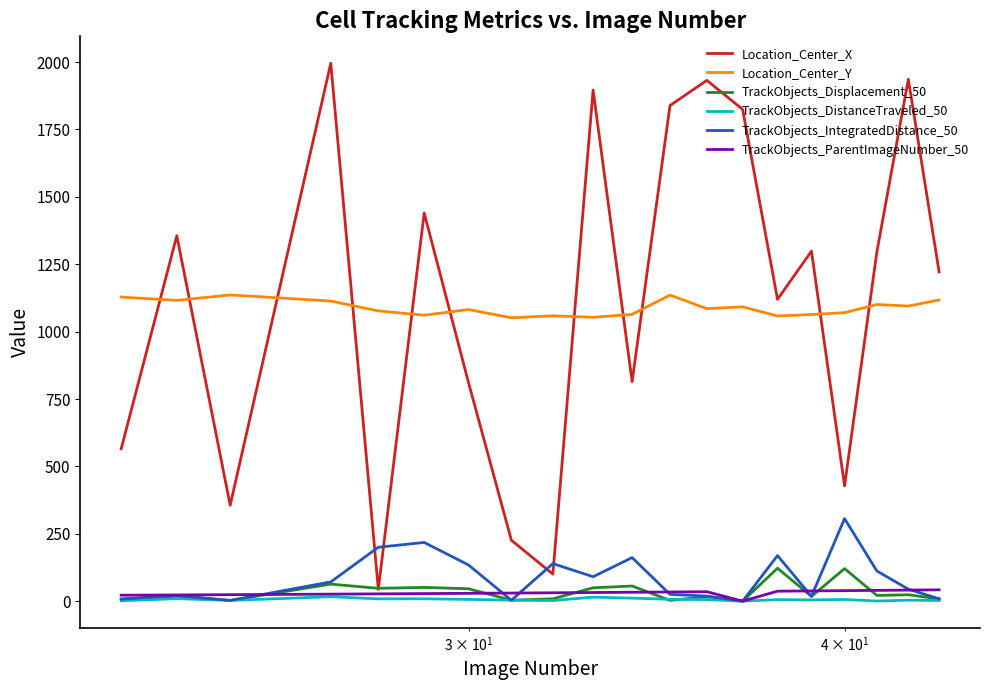

What is the greatest value displayed?

1995.8